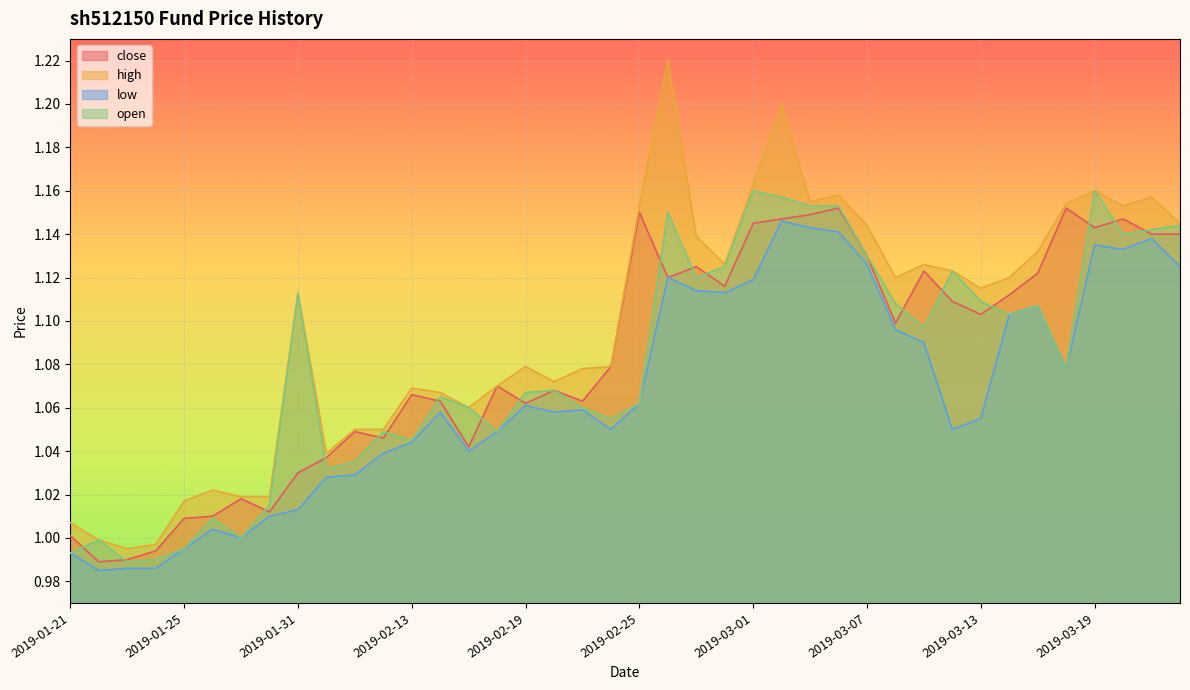

Which series changed the most between 2019-01-22 and 2019-01-31?

high